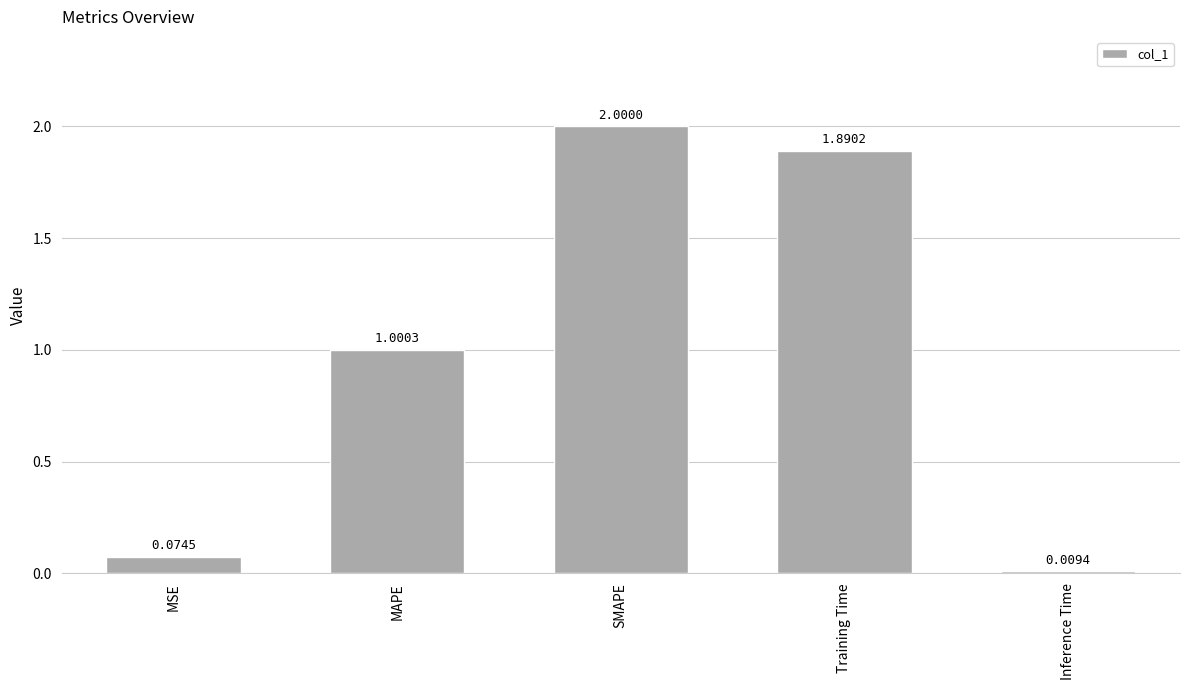

At which category does the chart reach its minimum across all series?

Inference Time